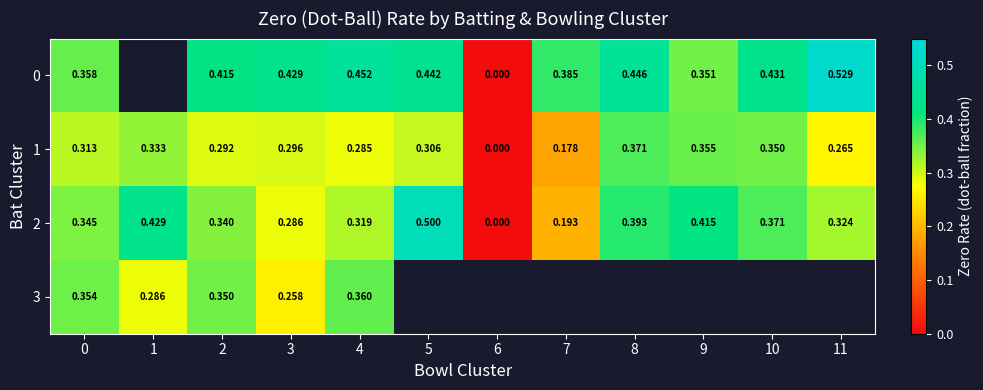

Is the value of 1 at 3 greater than the value of 0 at 5?

No